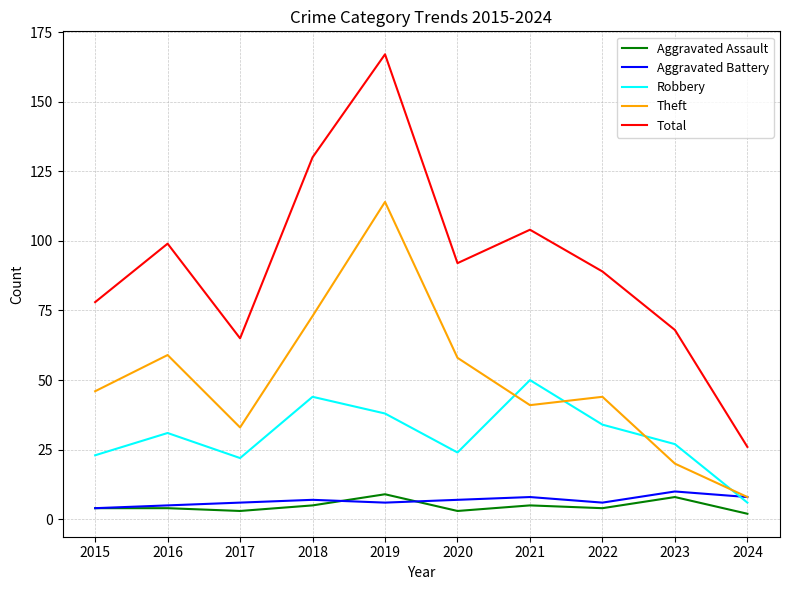

Reading left to right, transcribe all the data shown in this chart.

Aggravated Assault: 2015=4	2016=4	2017=3	2018=5	2019=9	2020=3	2021=5	2022=4	2023=8	2024=2
Aggravated Battery: 2015=4	2016=5	2017=6	2018=7	2019=6	2020=7	2021=8	2022=6	2023=10	2024=8
Robbery: 2015=23	2016=31	2017=22	2018=44	2019=38	2020=24	2021=50	2022=34	2023=27	2024=6
Theft: 2015=46	2016=59	2017=33	2018=73	2019=114	2020=58	2021=41	2022=44	2023=20	2024=8
Total: 2015=78	2016=99	2017=65	2018=130	2019=167	2020=92	2021=104	2022=89	2023=68	2024=26